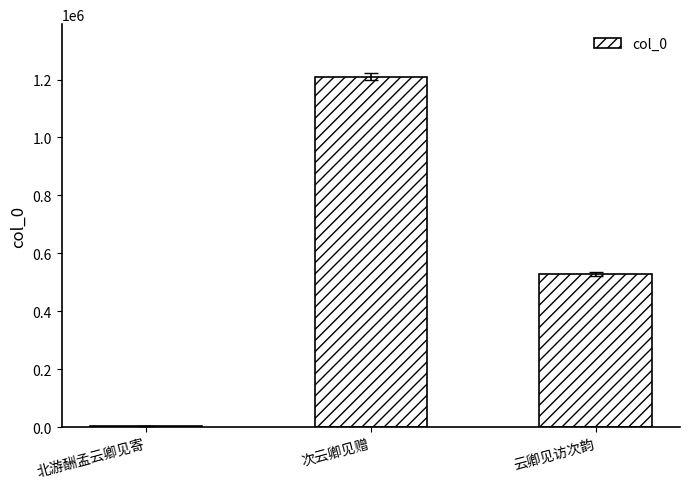

Reading left to right, what are all the values shown in this chart?

4142	1209855	528590